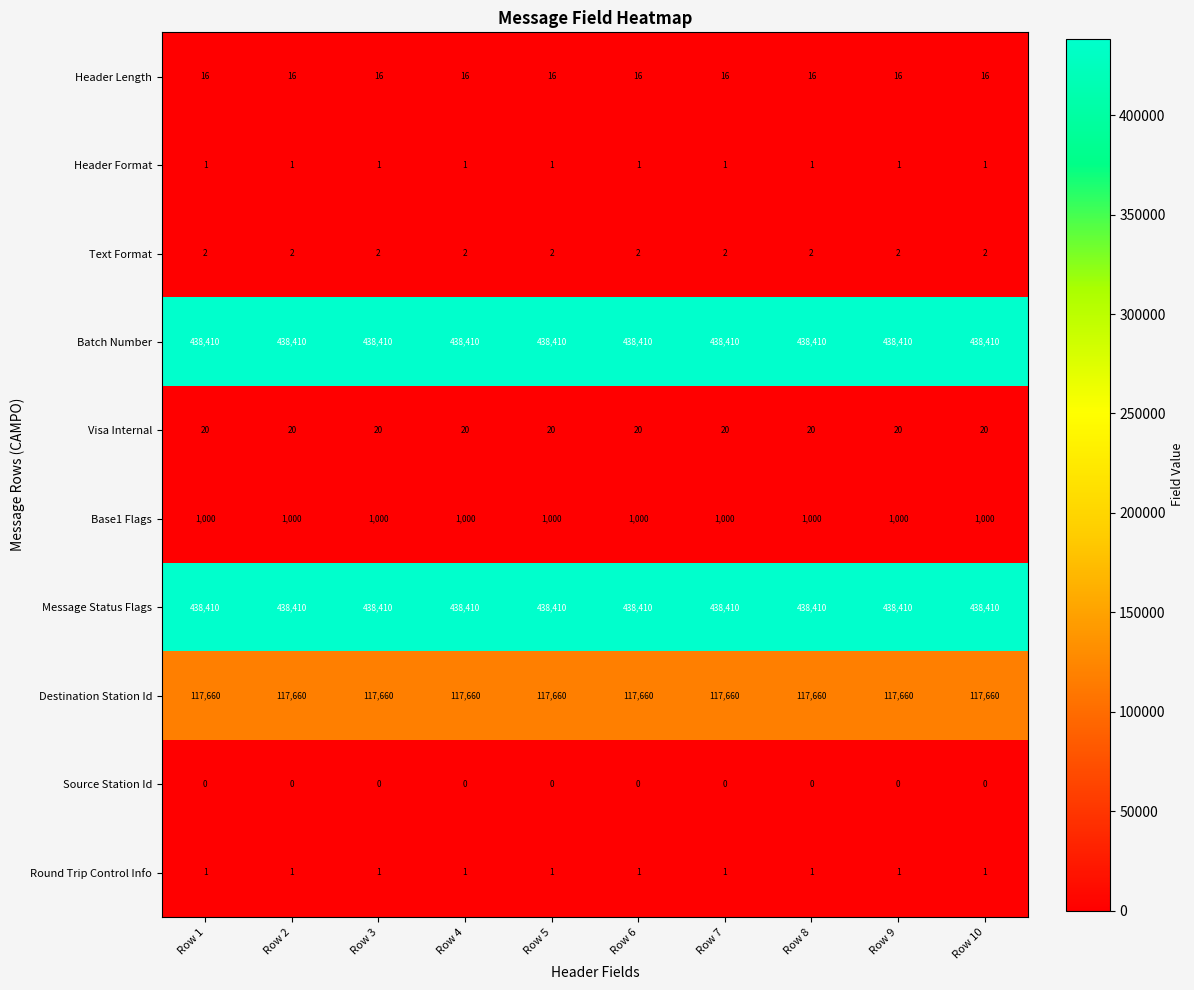

The value of Source Station Id at Row 2 is 0. True or false?

True